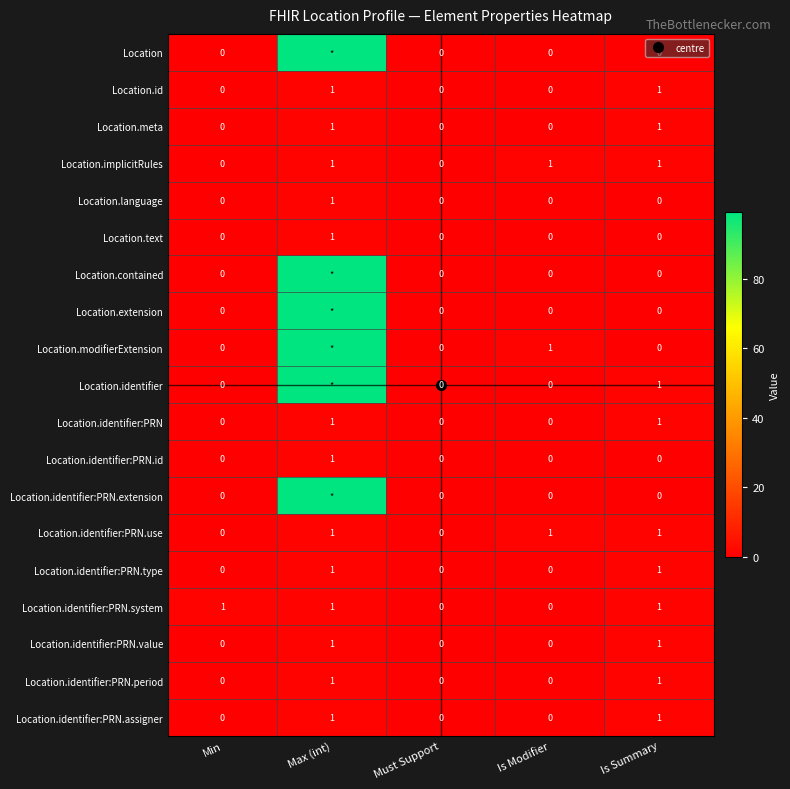

List the labels in order of Location.text value, largest first.

Max (int), Min, Must Support, Is Modifier, Is Summary